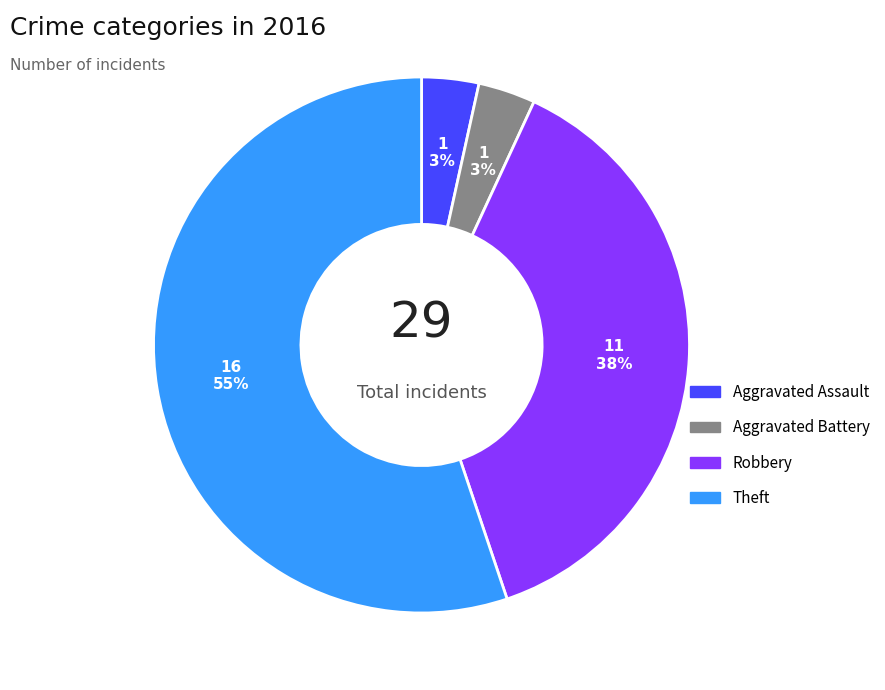

Is there any slice that represents more than half of the pie?

Yes